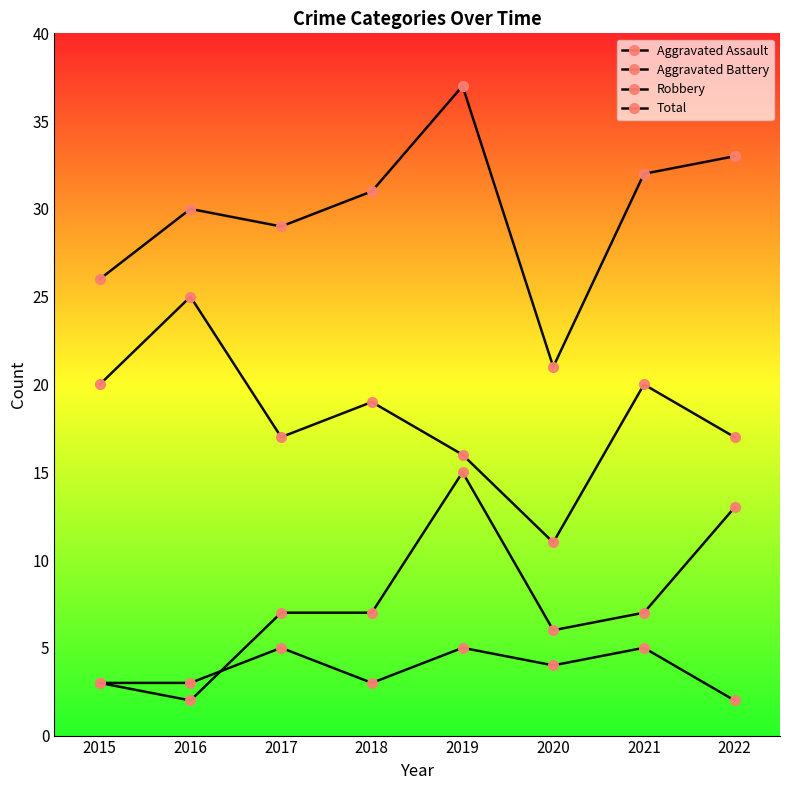

True or false: Total and Aggravated Assault cross at least once.

False